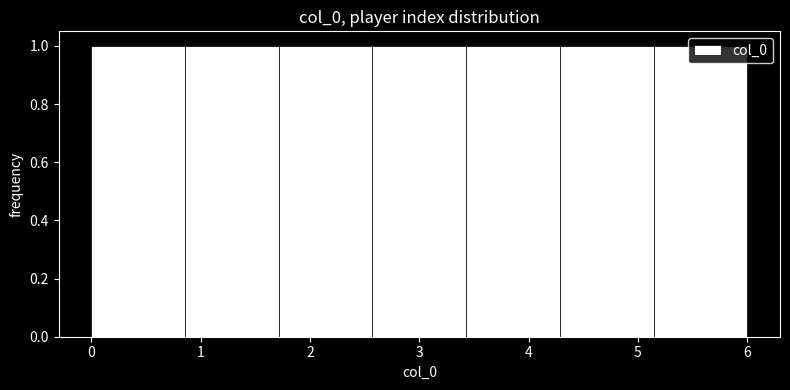

How tall is the bar that spans 5.1 to 6.0 on the x-axis? Neither the bar edges nor the heights are printed on the chart, so give them approximately, as read against the axes.

1